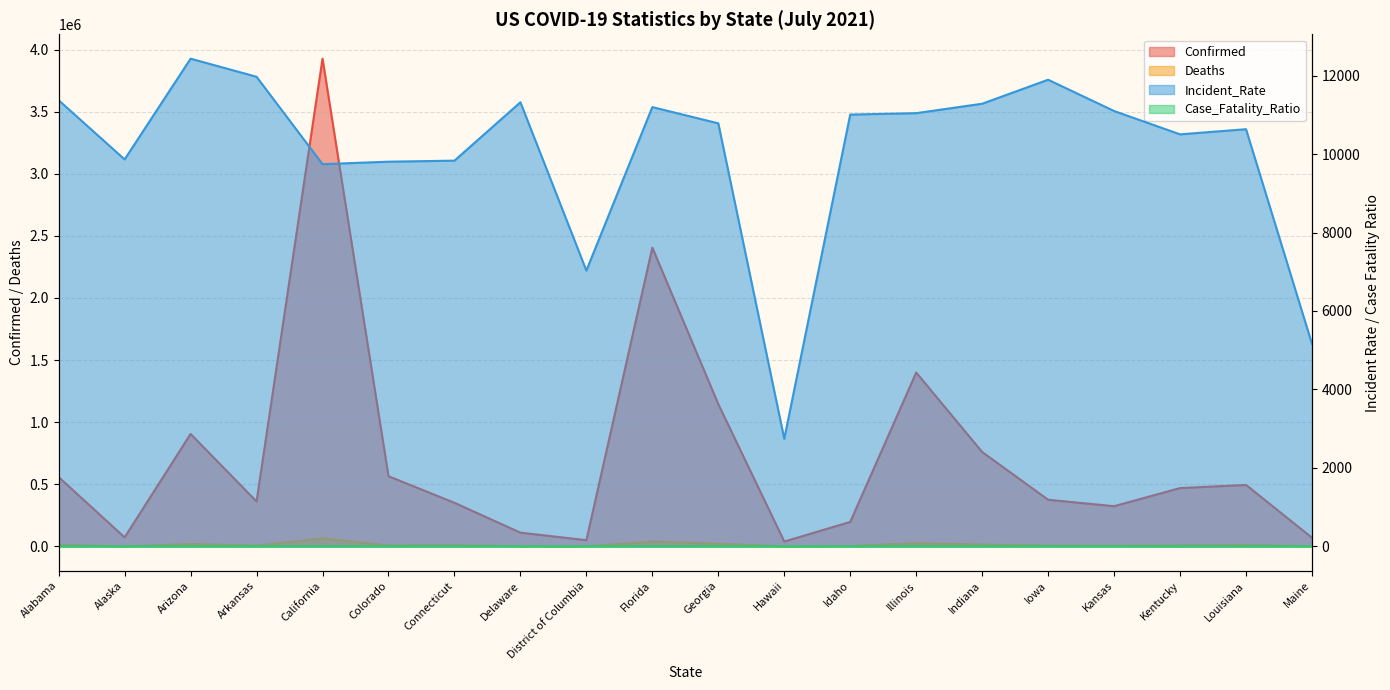

Where does the Case_Fatality_Ratio series first go above 1?

Alabama